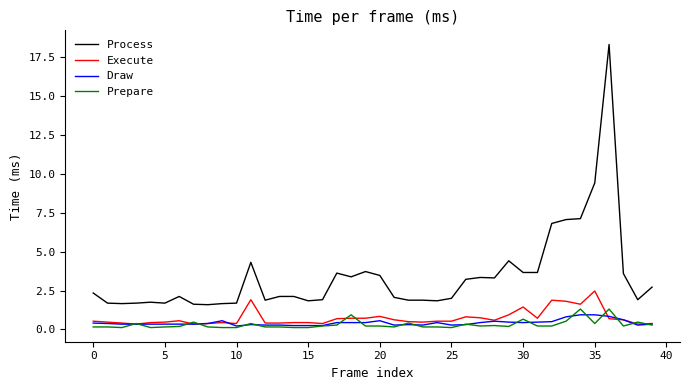

What is the maximum value shown in the chart?

18.3